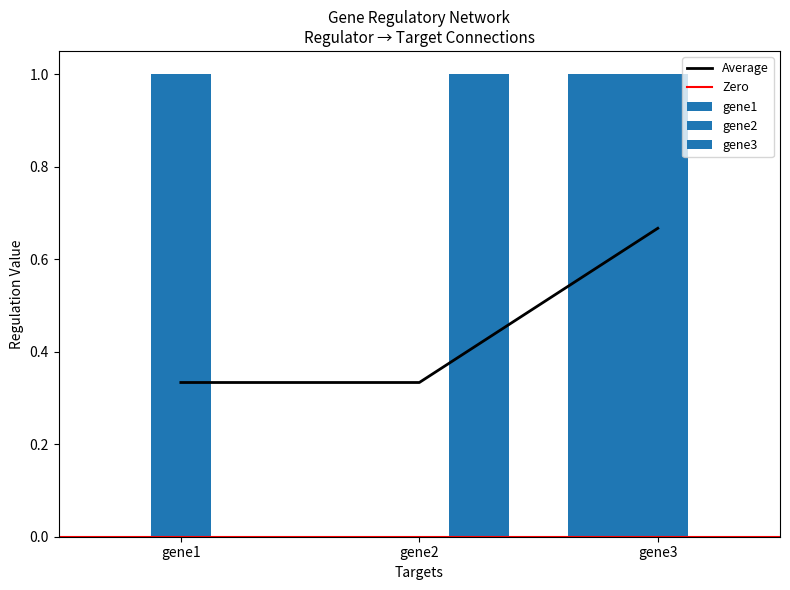

Is it true that Average equals 0.2 at gene1?

False